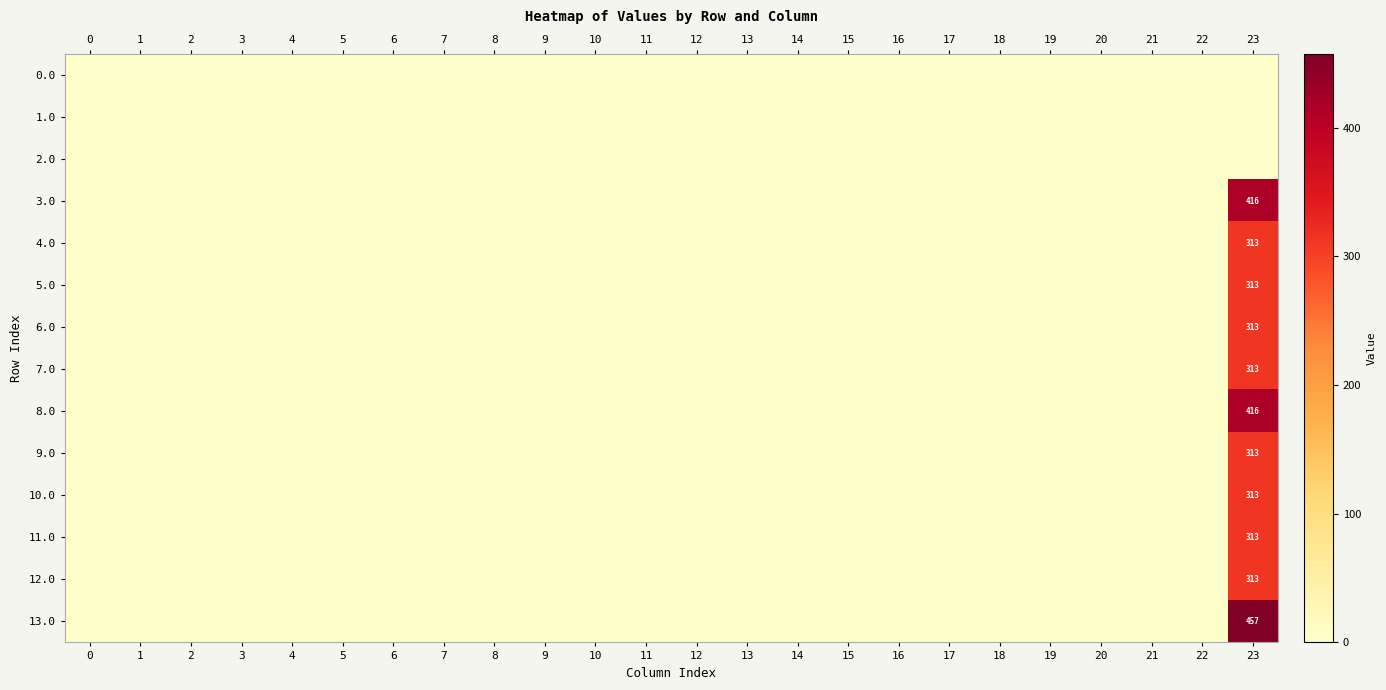

What is the maximum value shown in the chart?

457.4